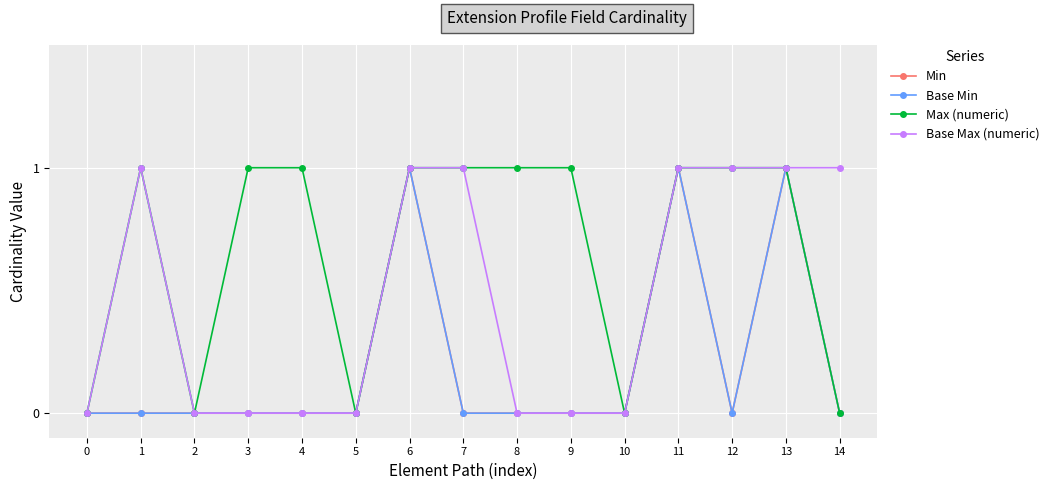

Does the chart have visible grid lines?

Yes